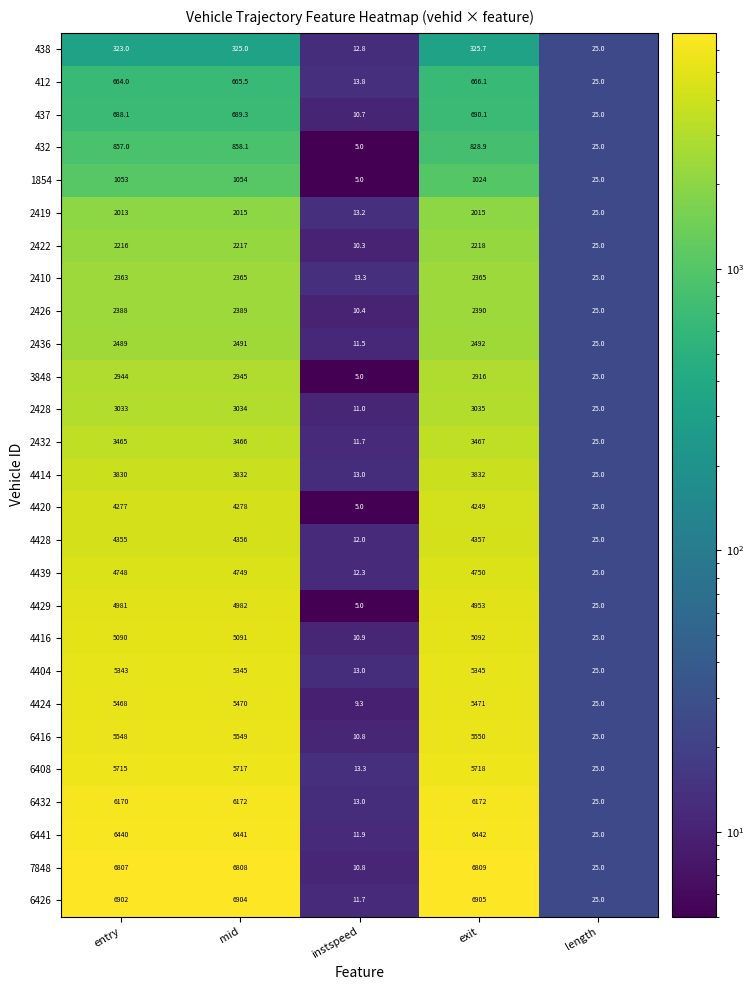

What is the greatest value displayed?

6905.0